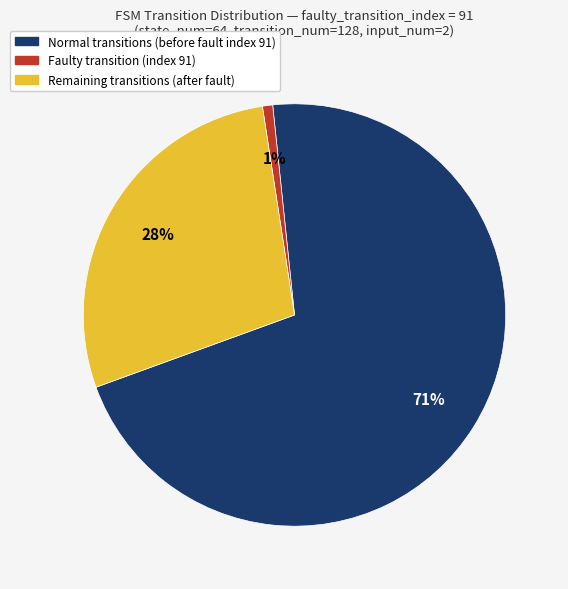

Is there a majority slice in this chart?

Yes